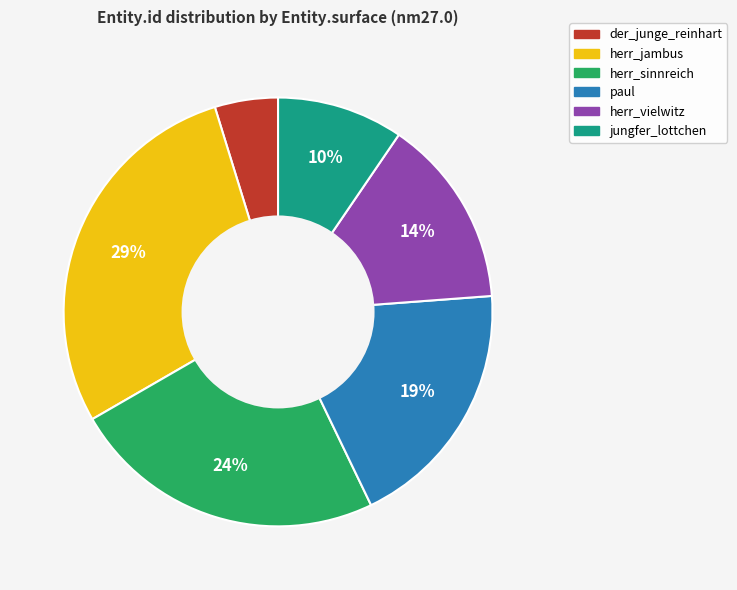

Which category has the biggest portion of the pie?

herr_jambus